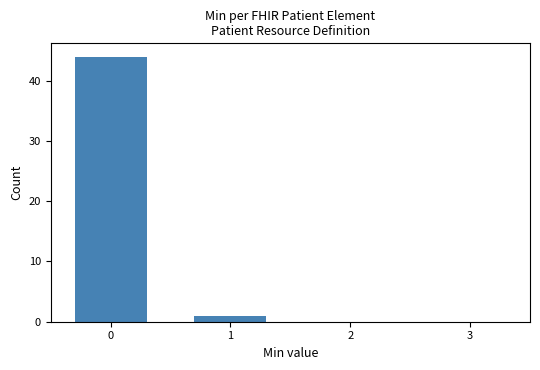

Reading left to right, list all the values displayed in this chart.

0=44	1=1